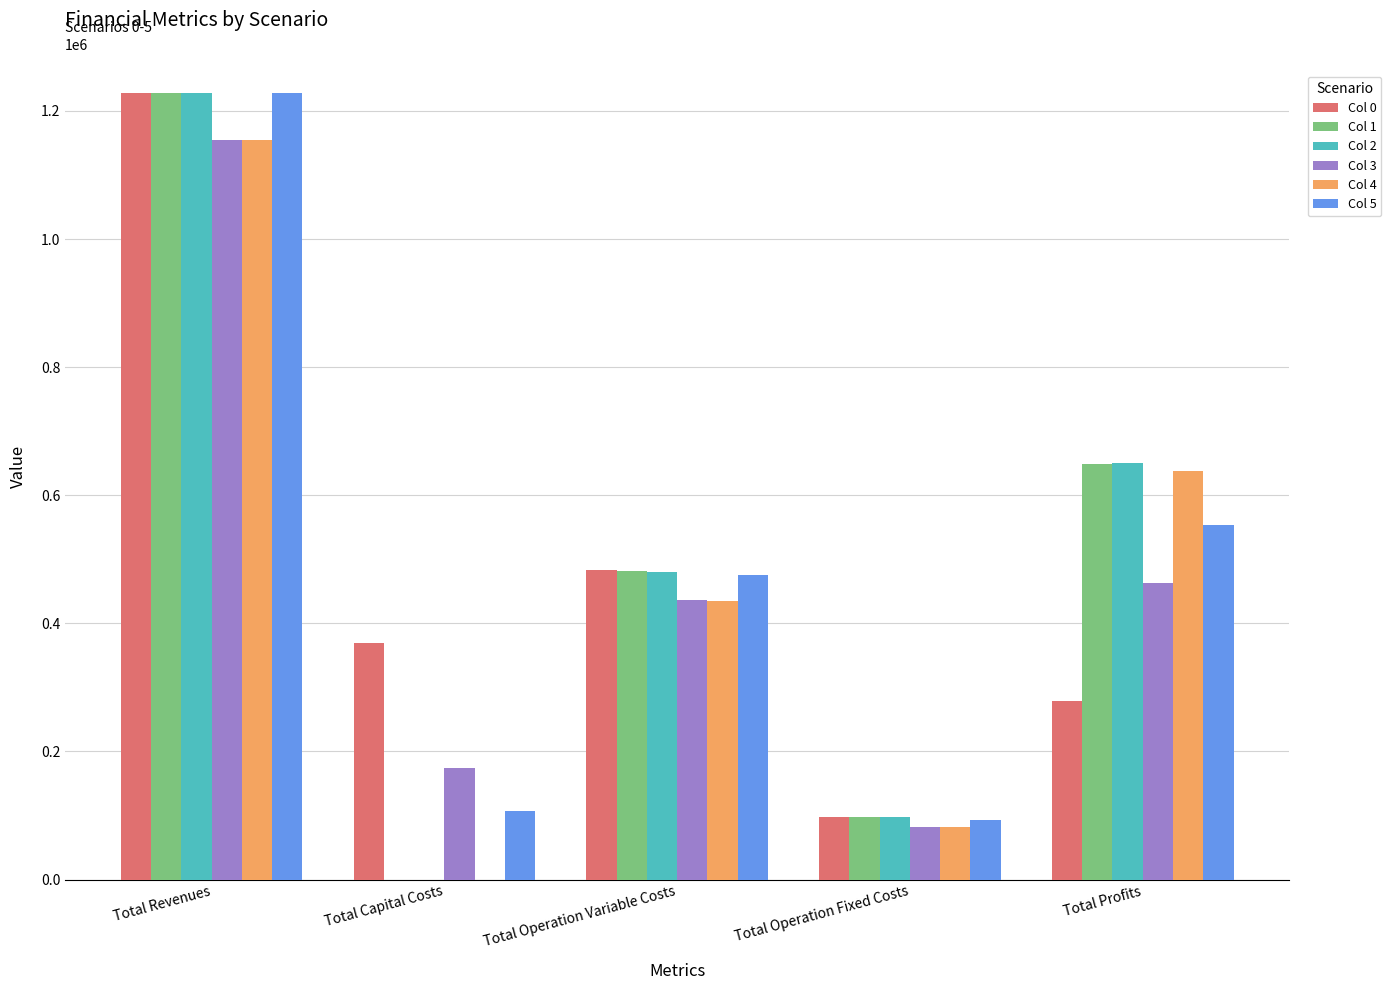

True or false: Col 1 has a value of 1227892.6 at Total Revenues.

True